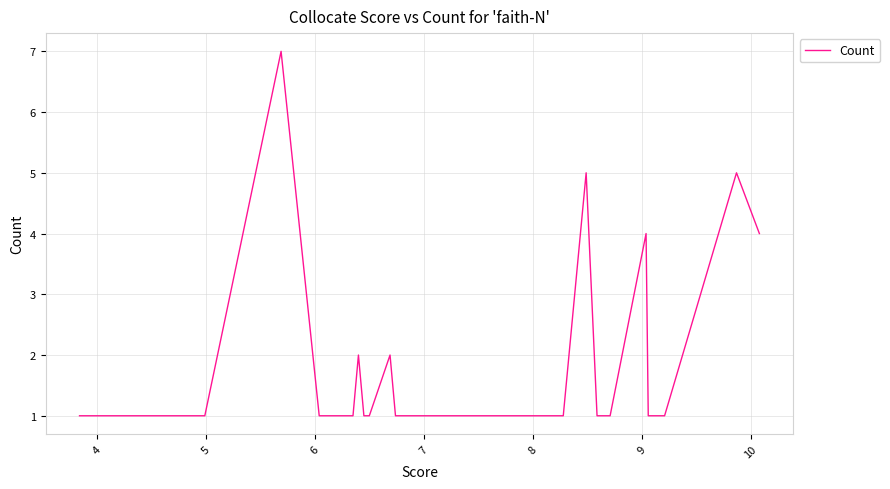

What value does the data have at 7?

1